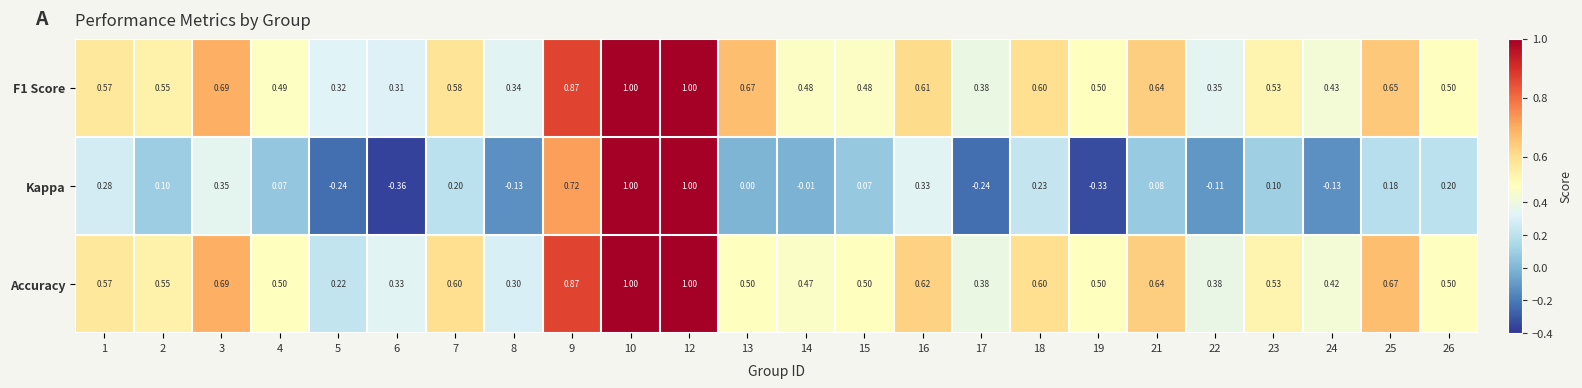

At how many categories does at least one series exceed 0?

24